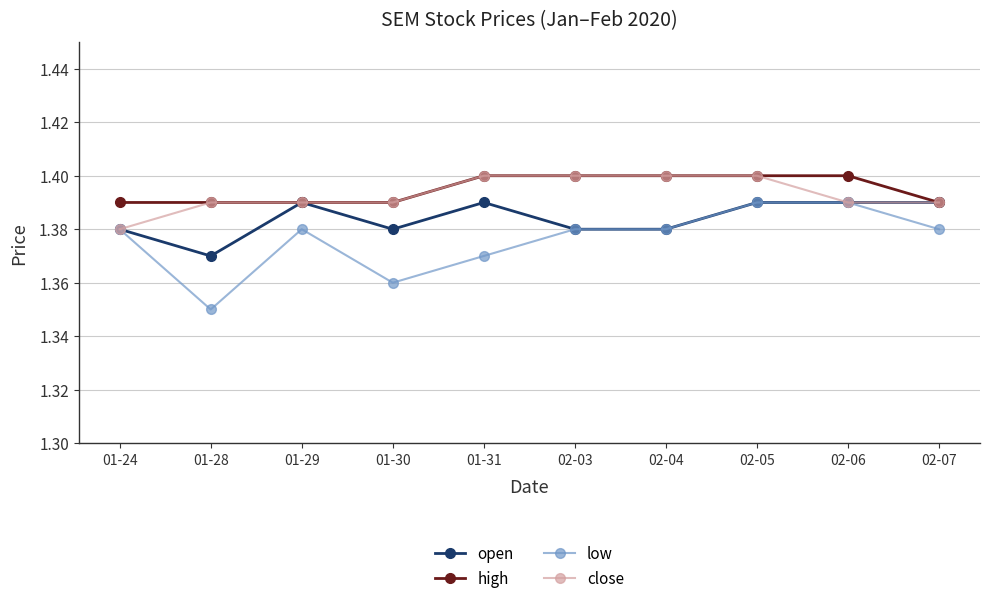

What is the sum of the open values at 01-30 and 01-29?

2.8